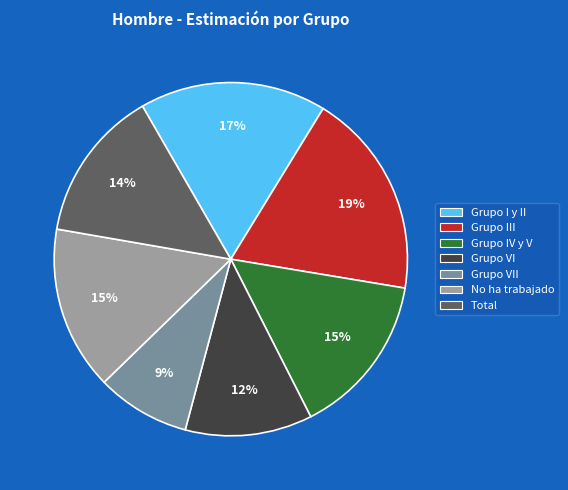

To the nearest percent, what is the difference between the largest and smallest slice percentages?

10%